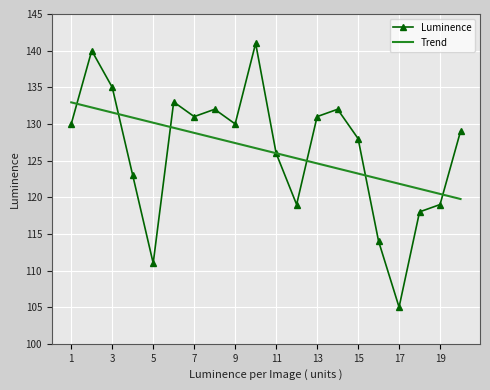

Which series has the widest spread of values?

Luminence